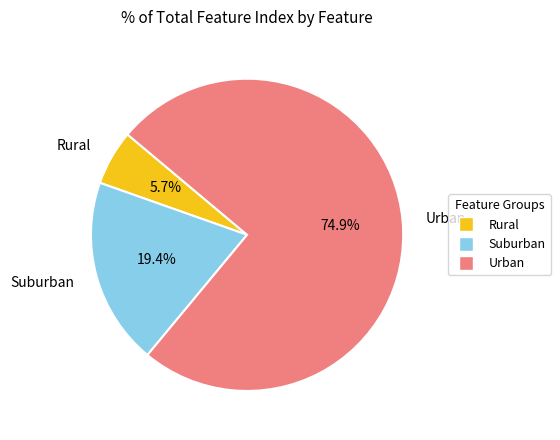

Combined, what portion of the pie is Suburban and Urban?

94.3%